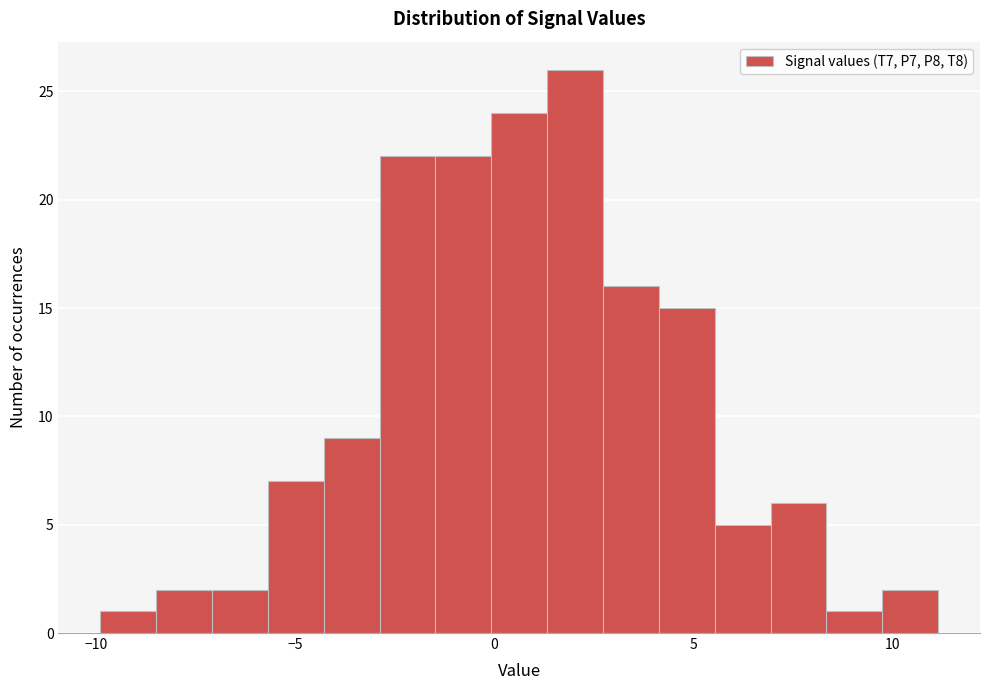

Around what value on the x-axis is the tallest bar? Give the approximate position of its centre, as read against the axis.

2.0